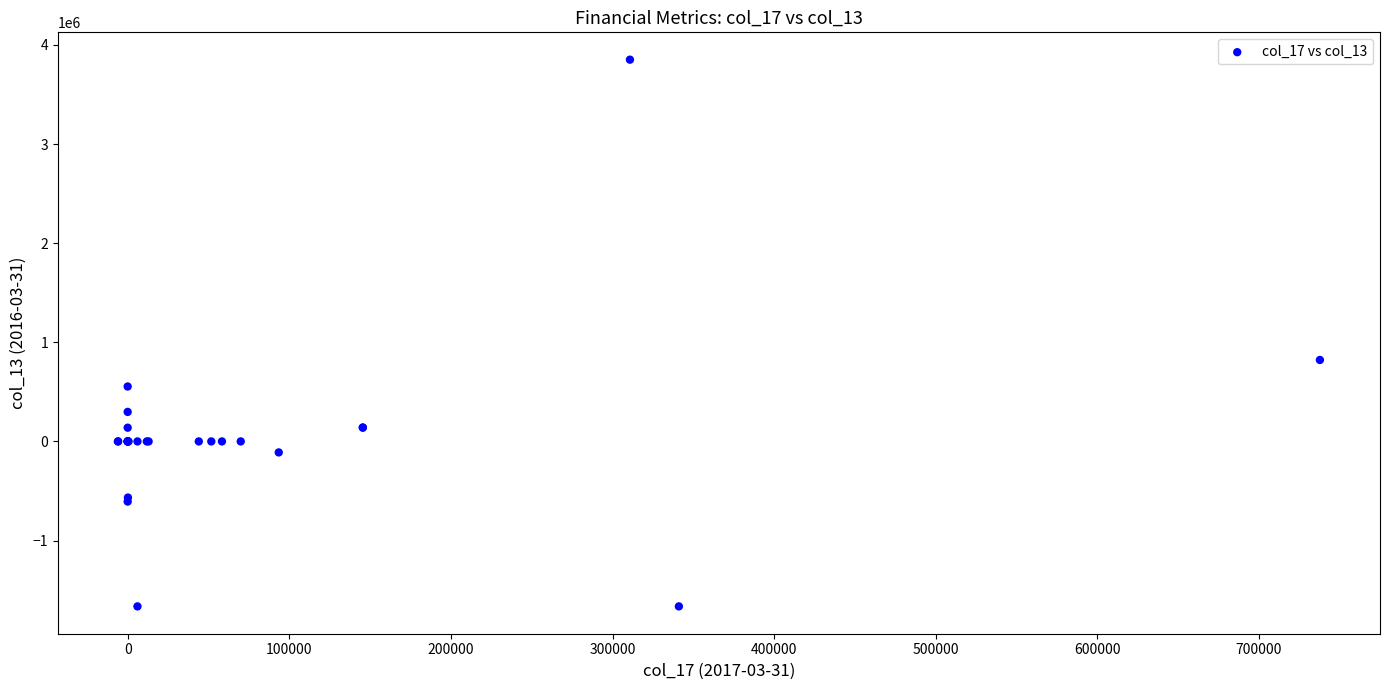

What Y value in the scatter plot is closest to 1093569?

821898.0